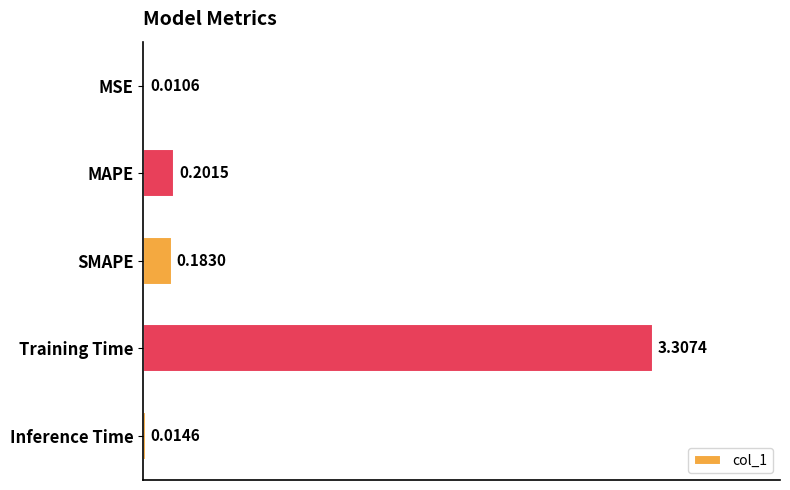

At which label is the value closest to 1?

MAPE